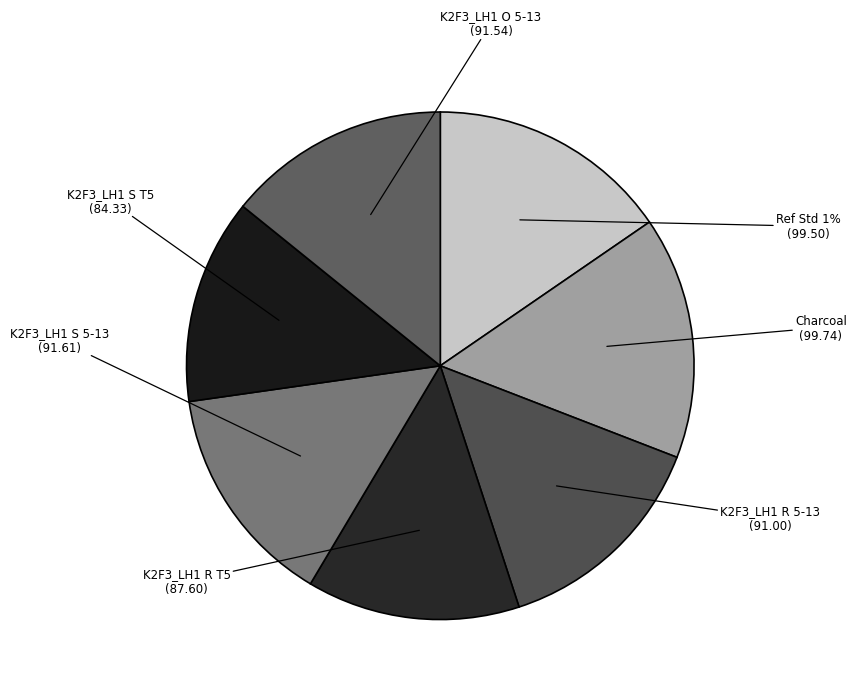

Does Charcoal account for over 50% of the chart?

No